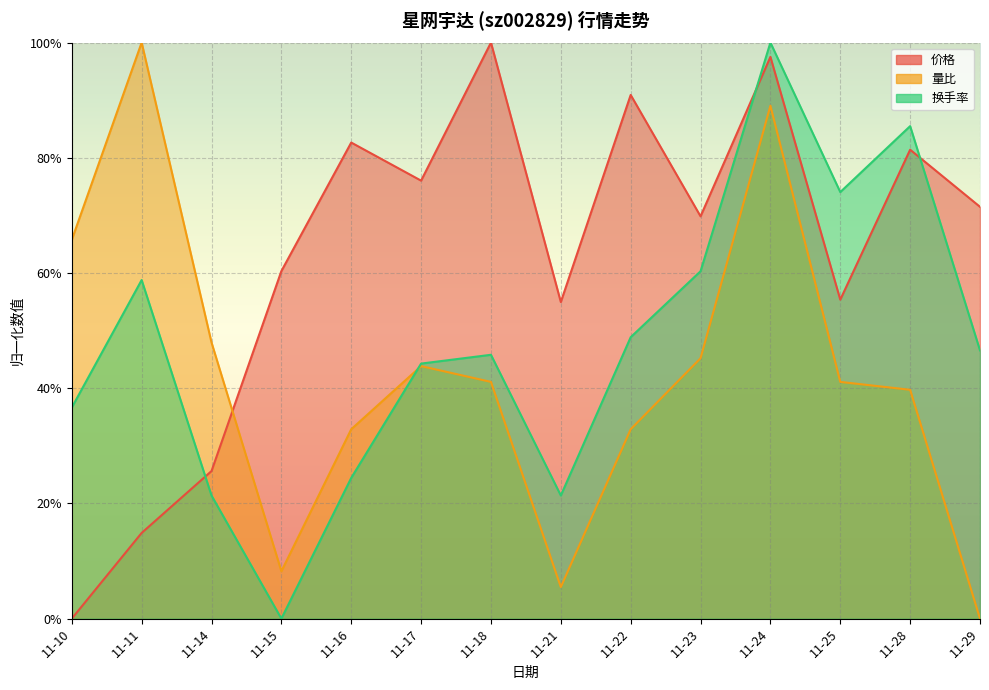

What value does the 量比 series have at 11-25?

41.1